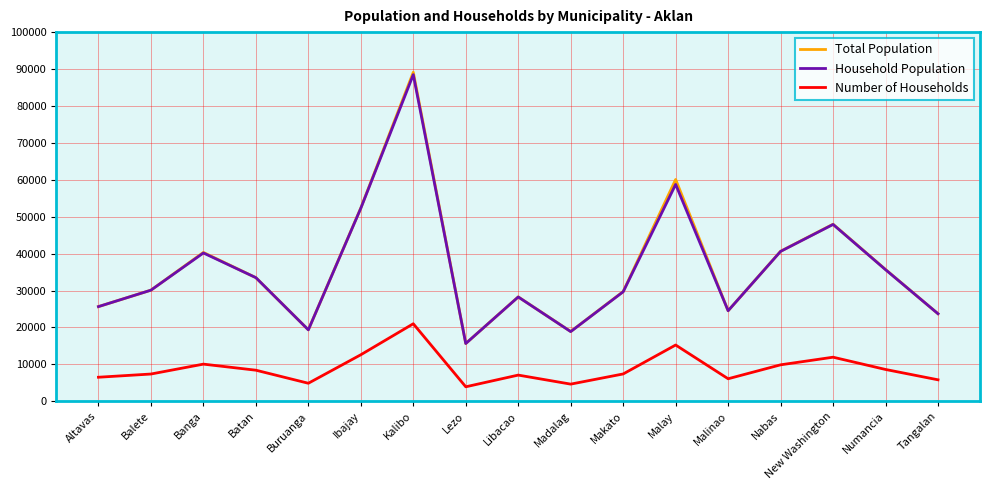

True or false: Total Population and Number of Households cross at least once.

False